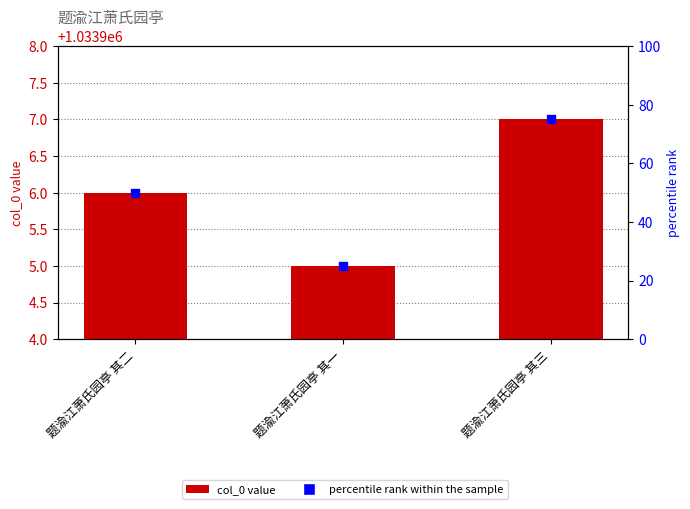

Which series reaches the maximum Y coordinate?

col_0